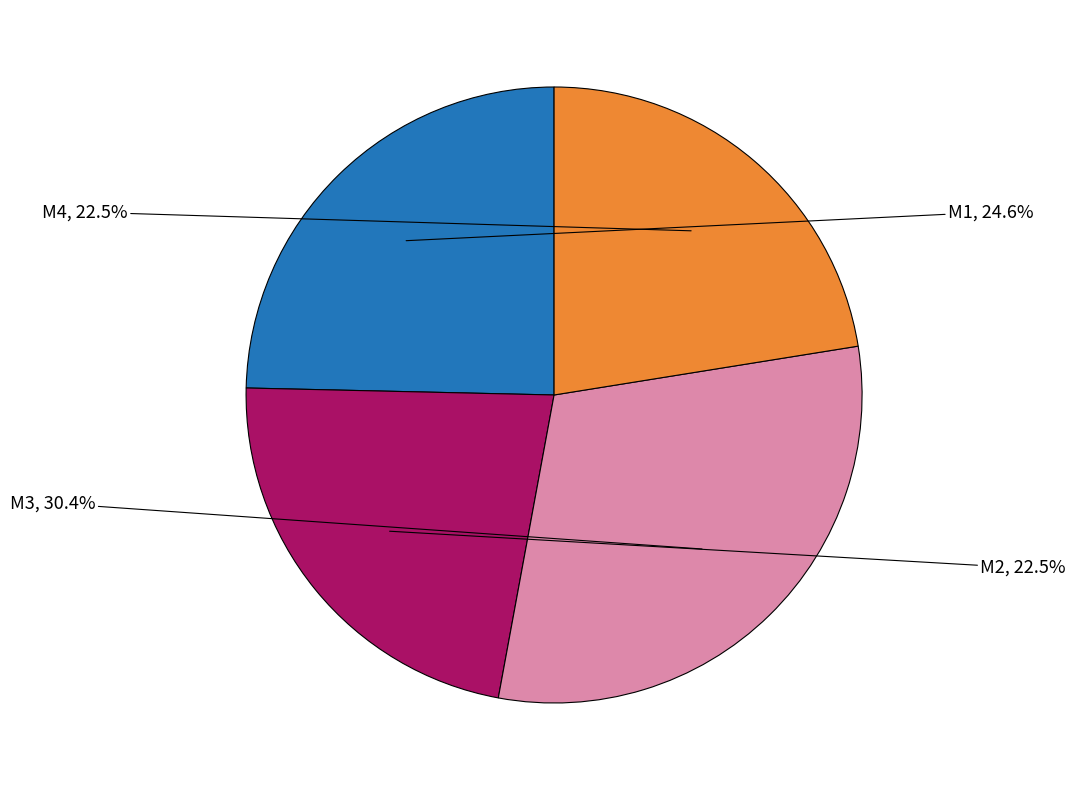

To the nearest percent, what is the difference between the largest and smallest slice percentages?

8%